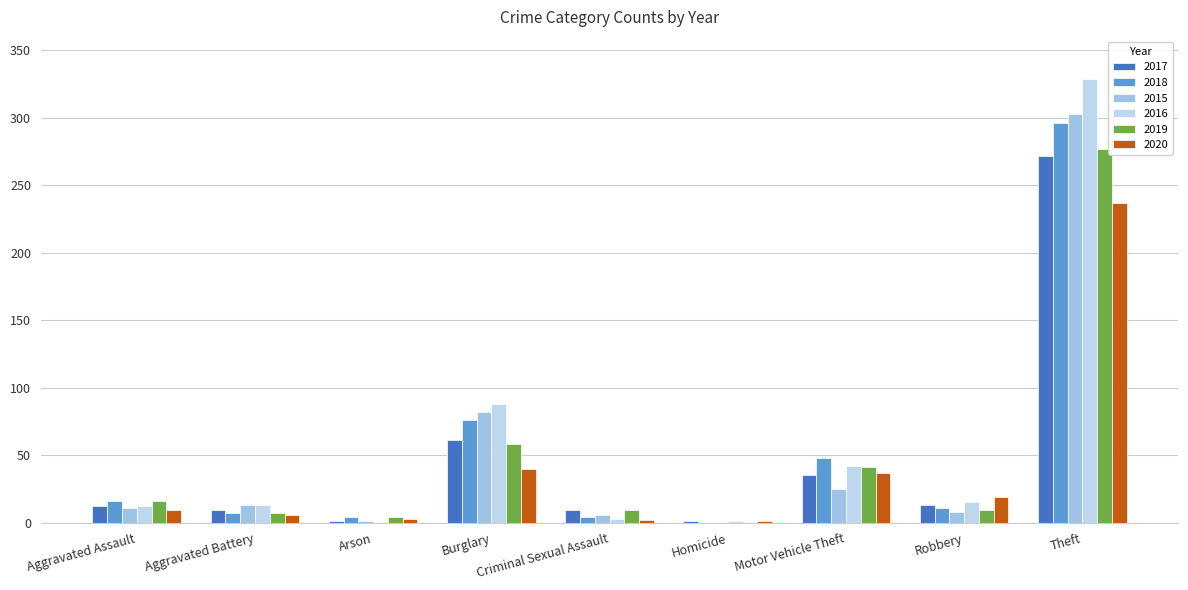

How many groups of bars are there?

9